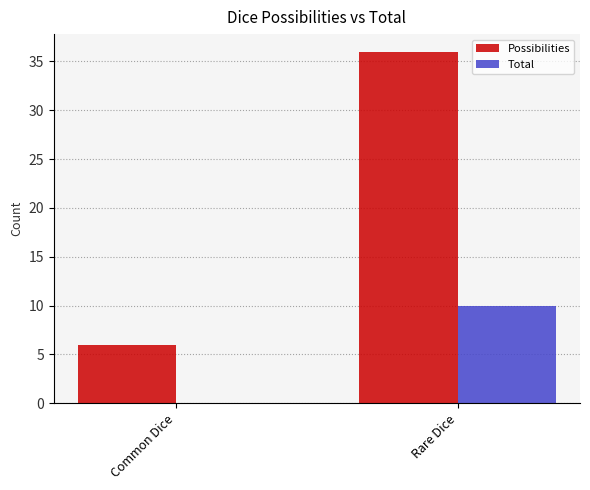

At which category does the chart reach its peak across all series?

Rare Dice